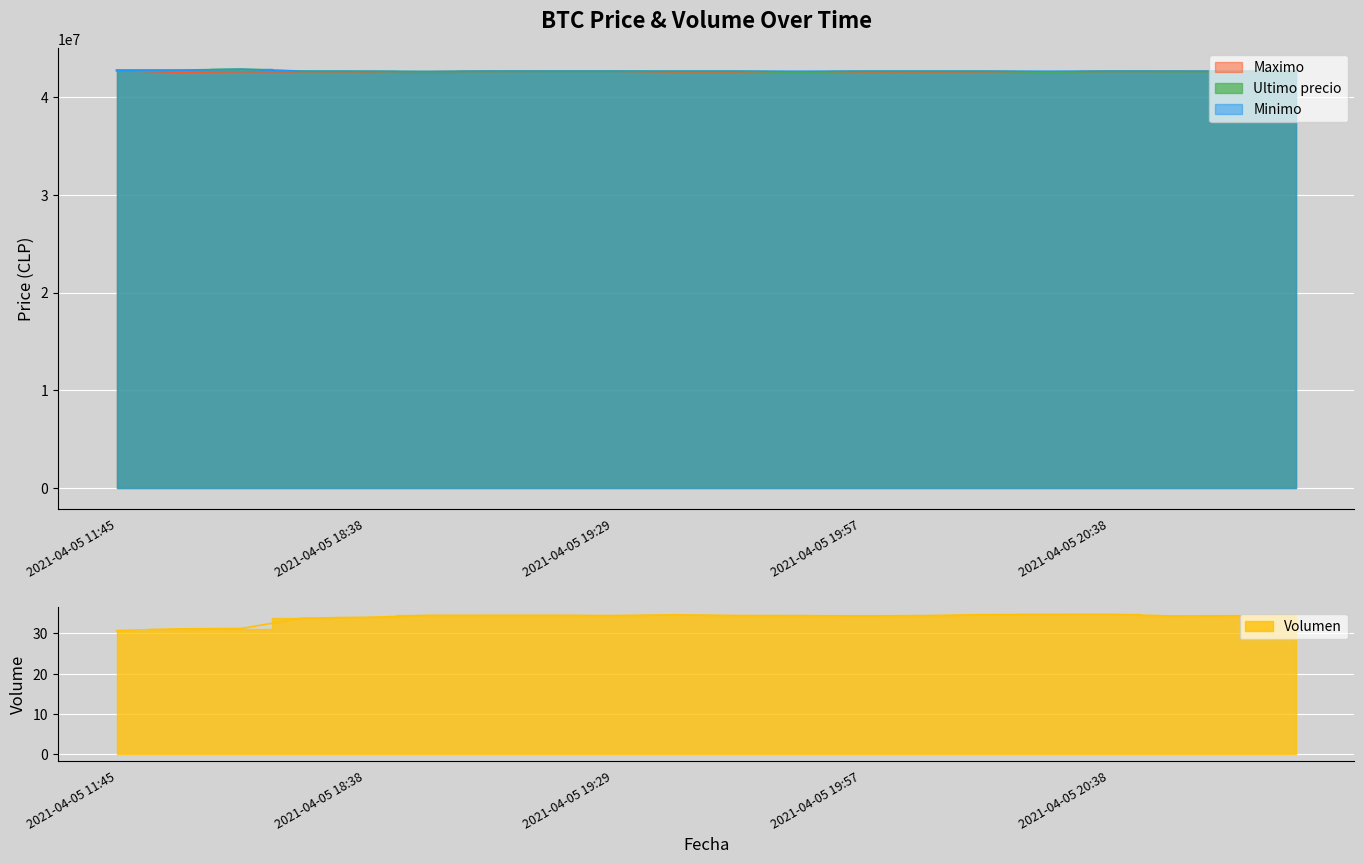

At which label is Ultimo precio closest to 42652301?

2021-04-05 16:00